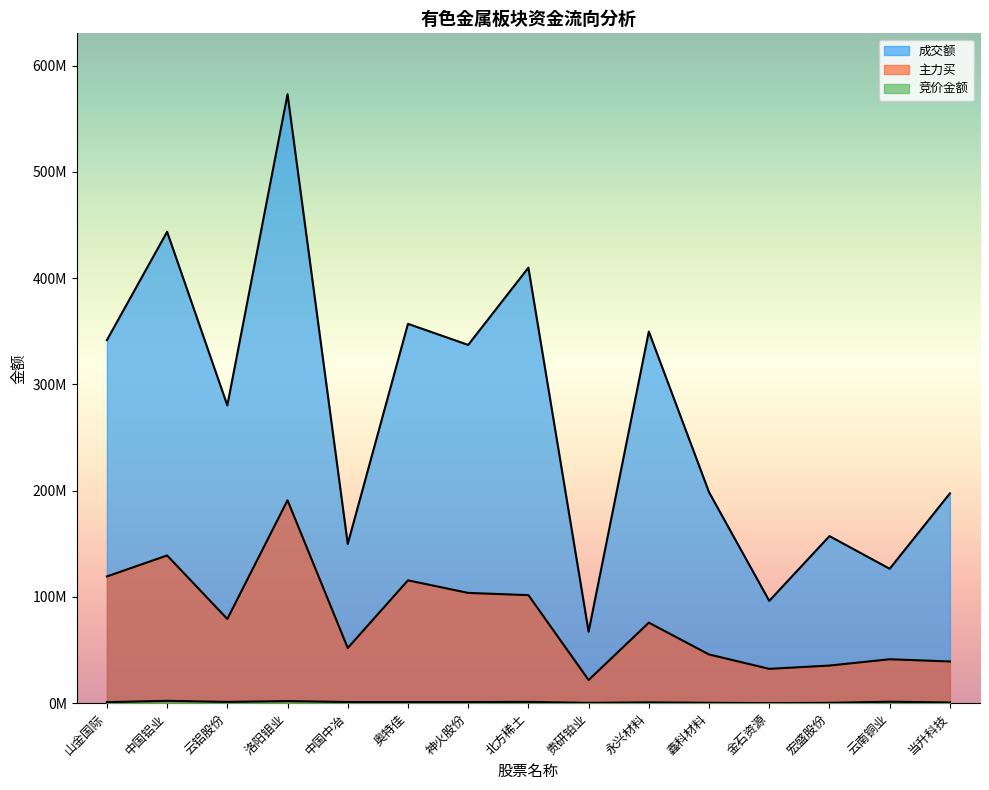

Does the chart display data point markers on the line(s)?

No